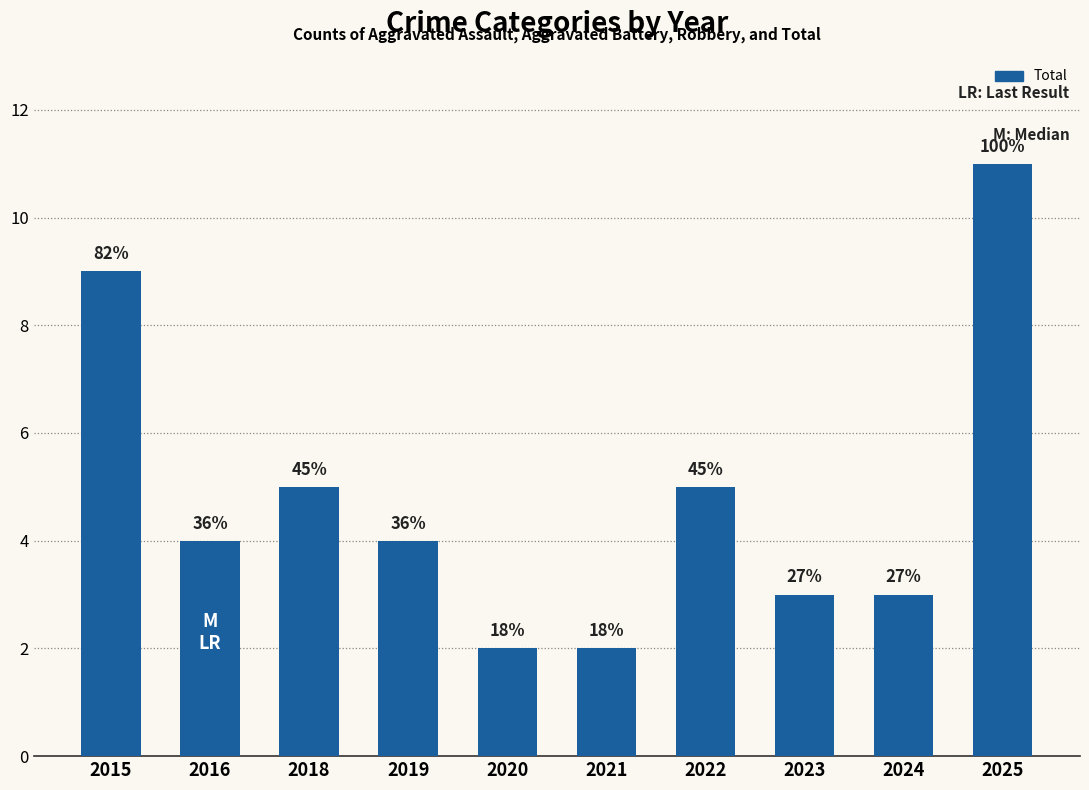

Are the bars horizontal?

No